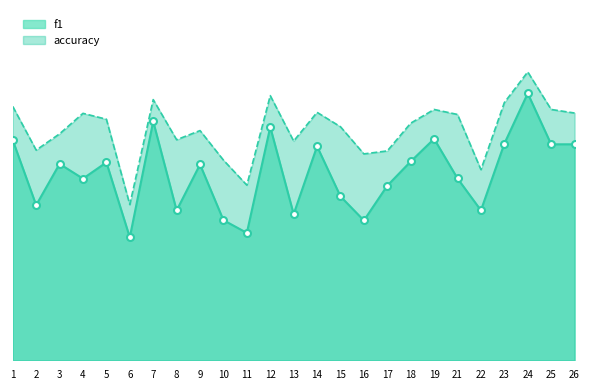

At which category is the sum across all series the highest?

24